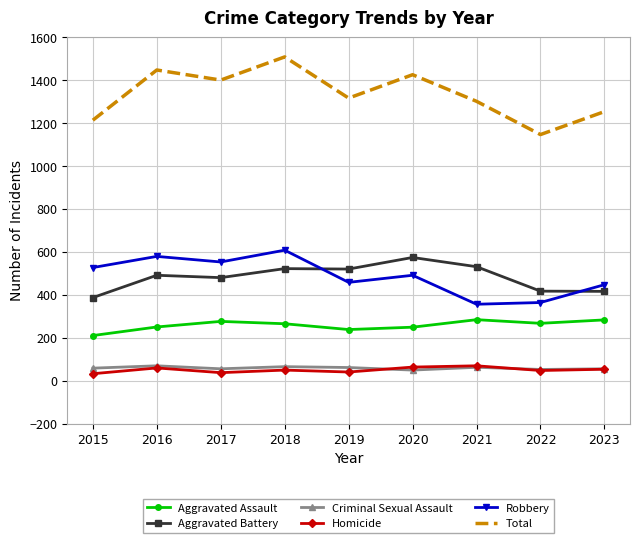

True or false: Aggravated Assault and Criminal Sexual Assault cross at least once.

False